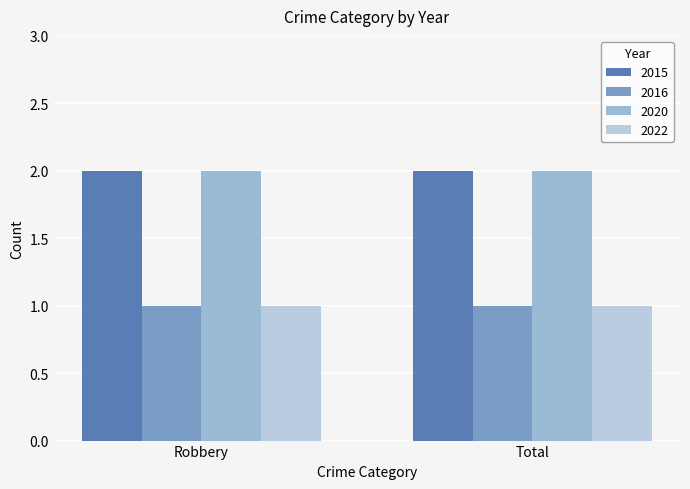

What position from the left is Total?

2